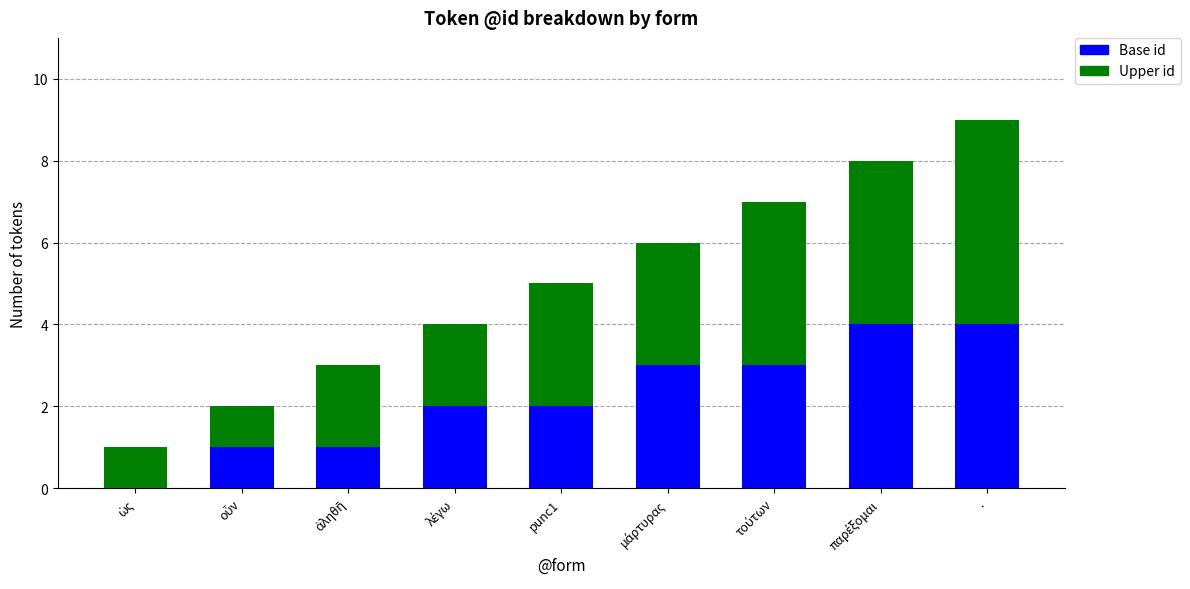

What is the highest value of the Base id series?

4